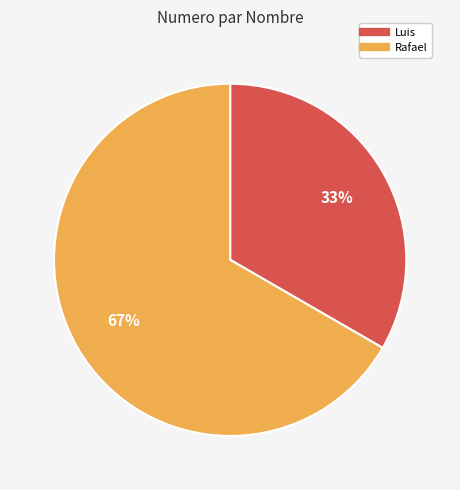

How many segments does this pie chart have?

2